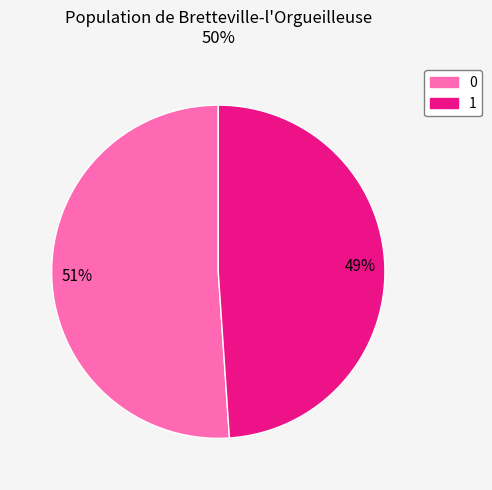

To the nearest percent, what is the difference between the largest and smallest slice percentages?

2%